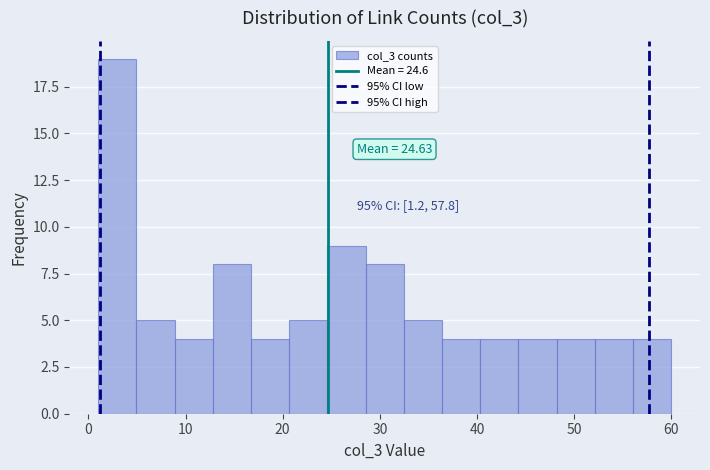

Around what value on the x-axis is the tallest bar? Give the approximate position of its centre, as read against the axis.

3